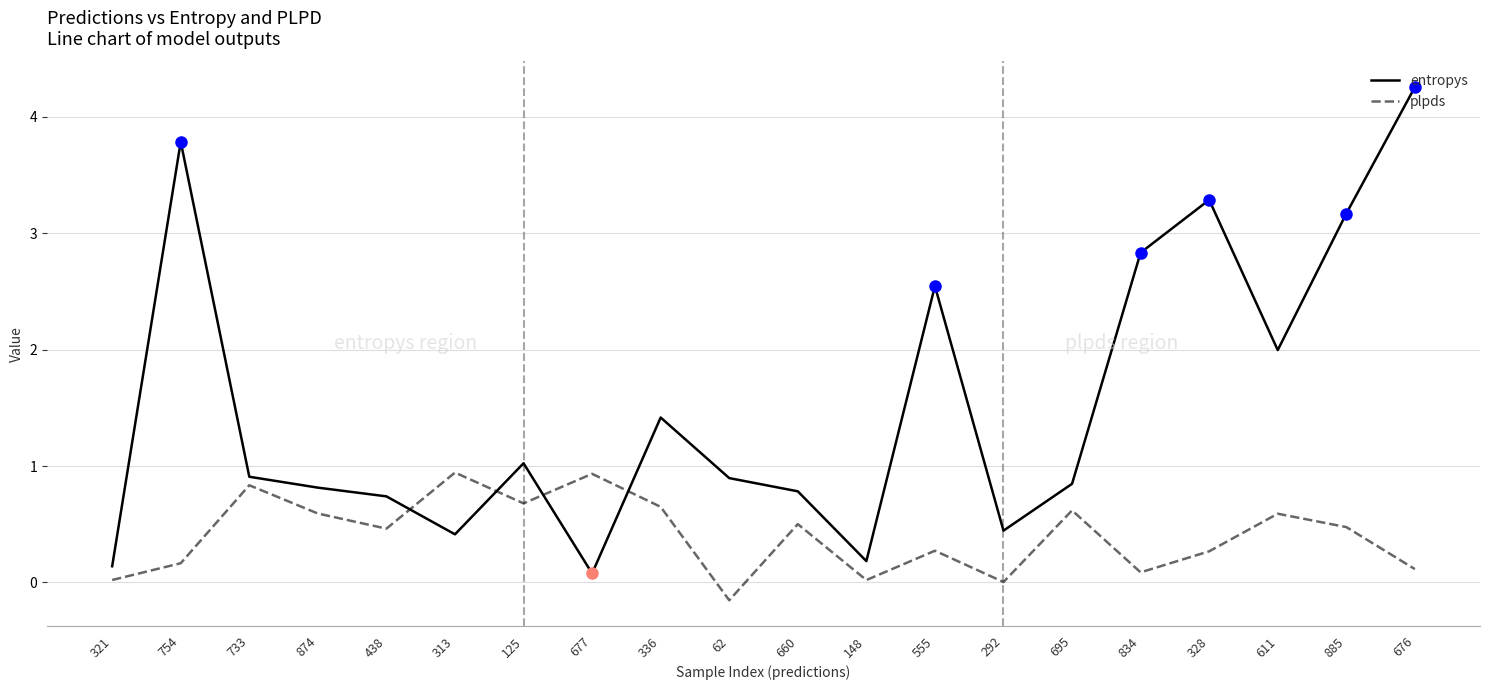

True or false: entropys has more than 0 interior local peaks.

True